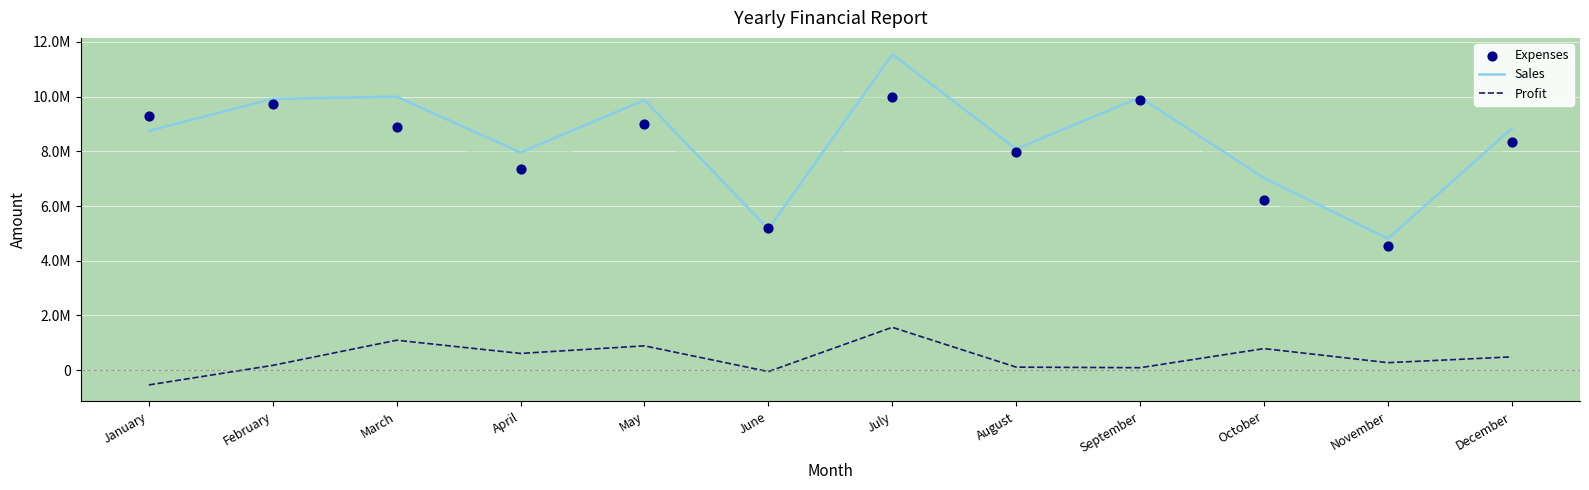

Which series reaches the maximum Y coordinate?

Sales